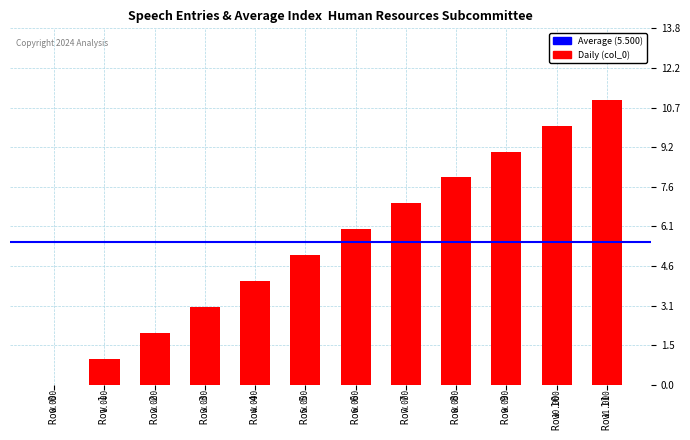

What value does the data have at Row 9?

9